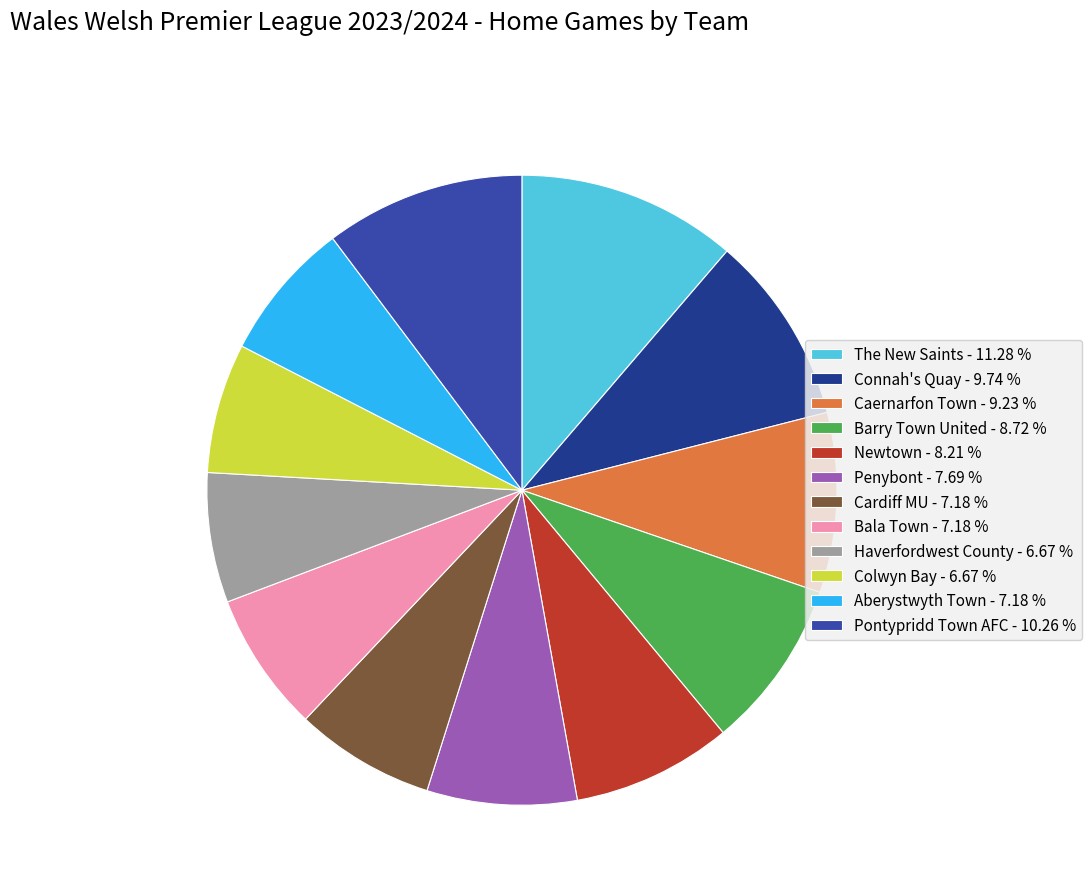

Combined, do Penybont - 7.69 % and Aberystwyth Town - 7.18 % account for over 50%?

No